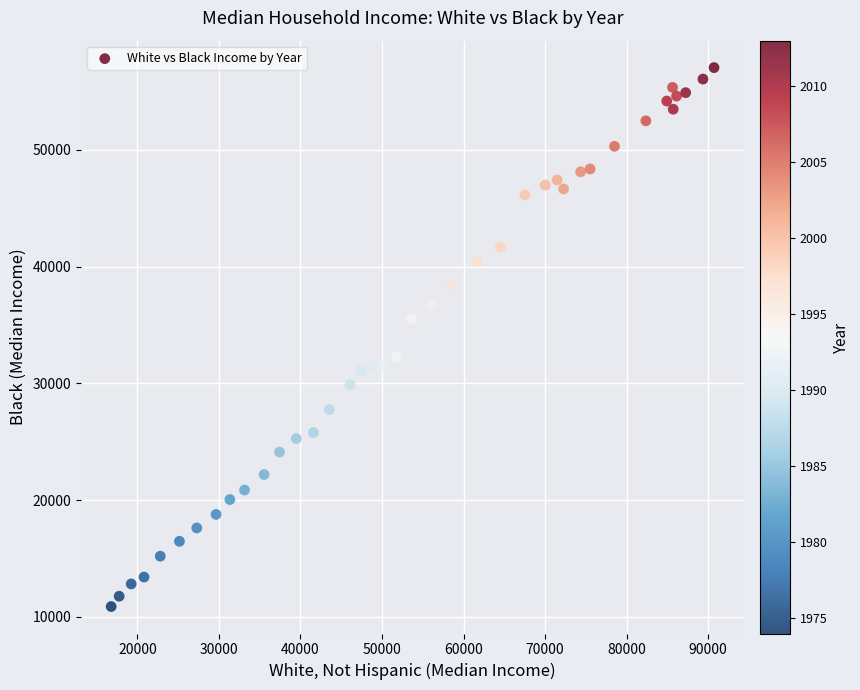

What is the range of X values (max minus min)?

73926